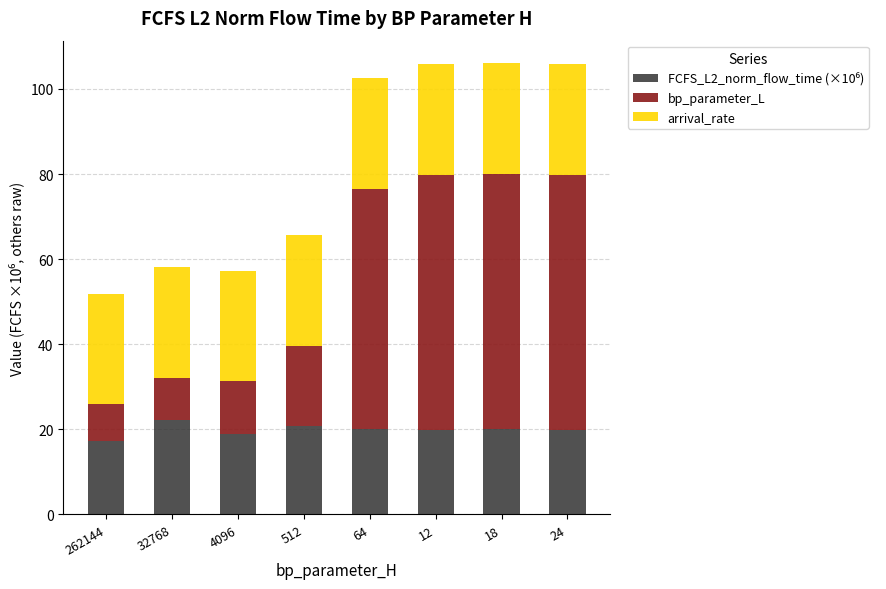

How many categories are shown in the chart?

8